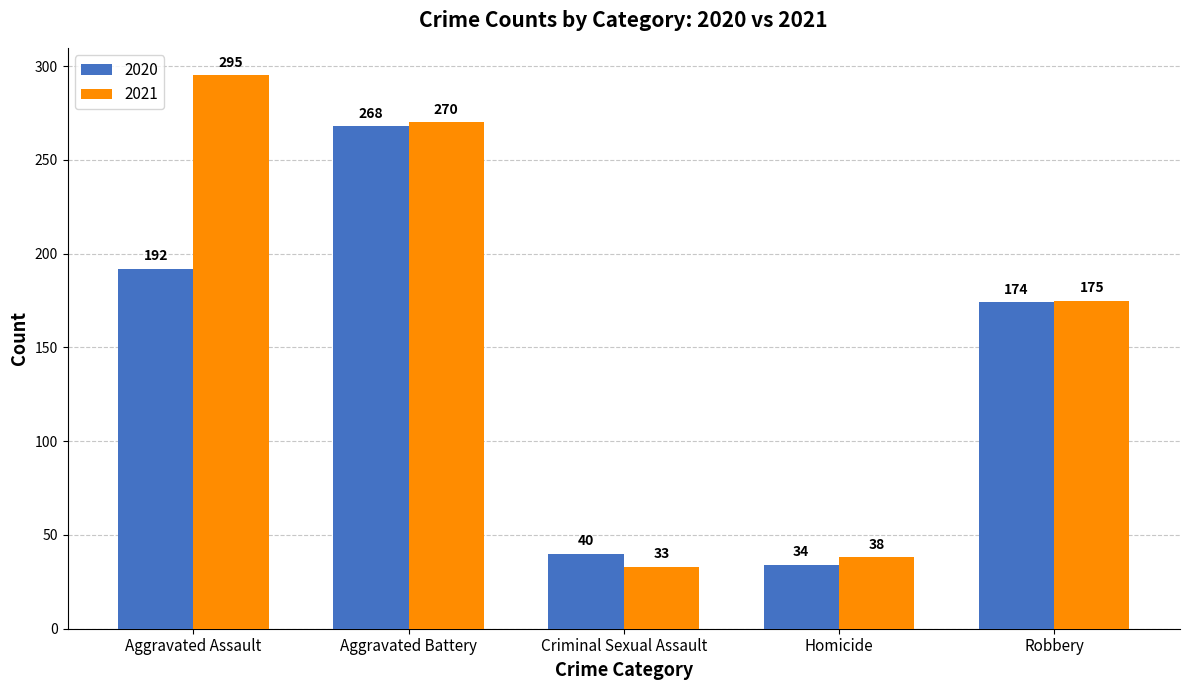

At which label does 2020 first exceed 174?

Aggravated Assault